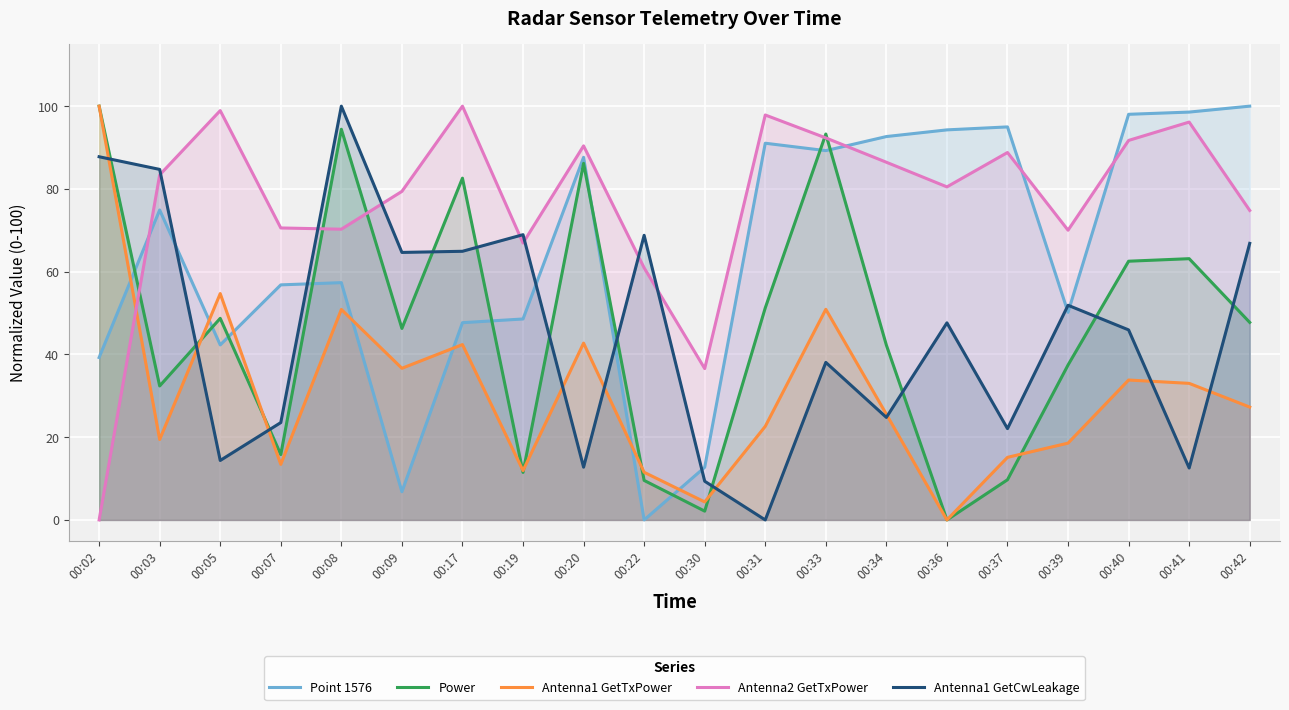

What is the difference between the maximum and minimum values in the Point 1576 series?

100.0